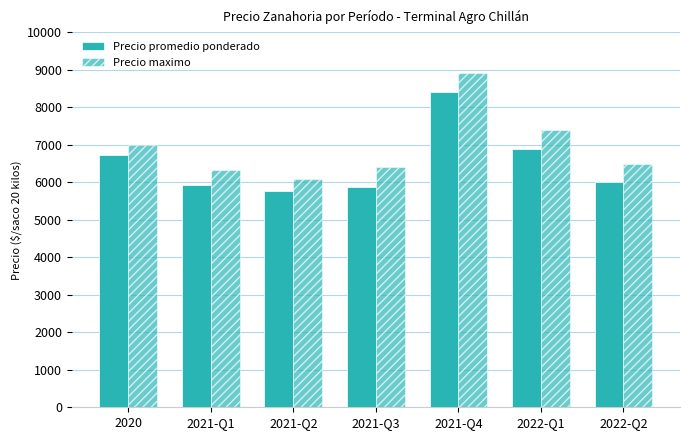

How many bars are there in each group?

2